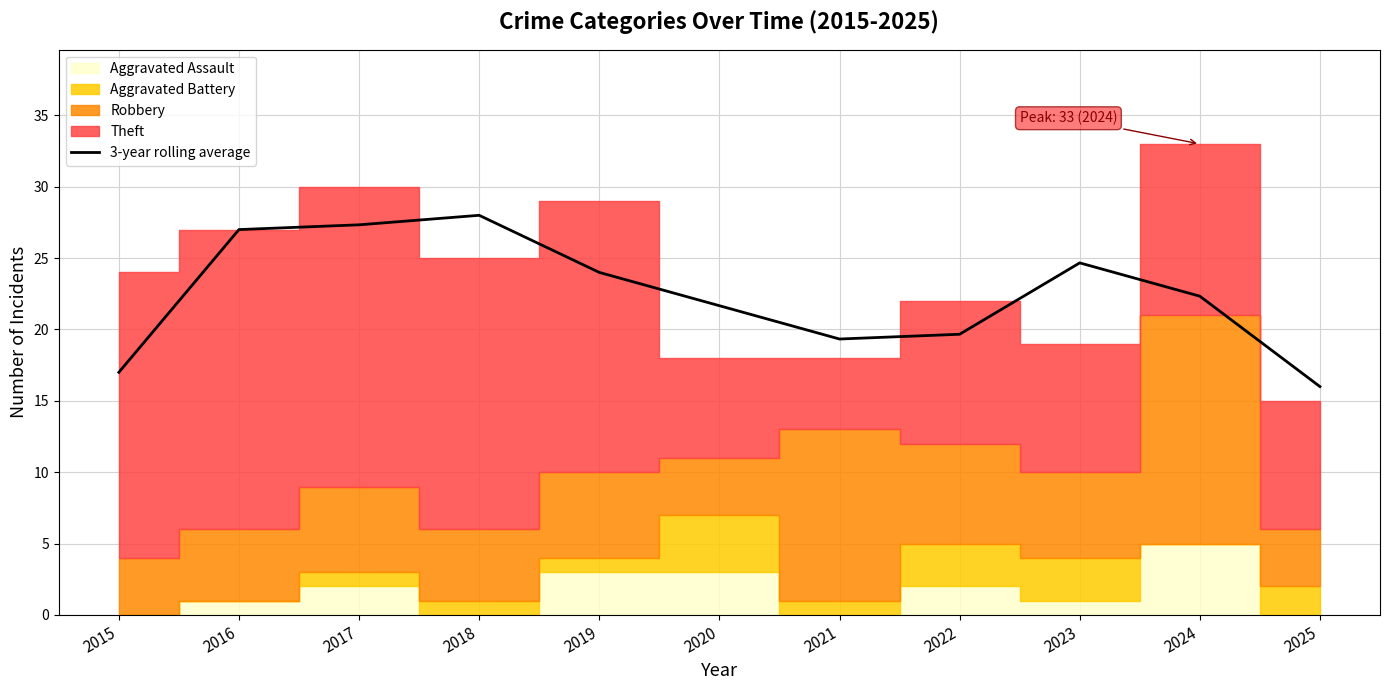

How many lines are shown in the chart?

1